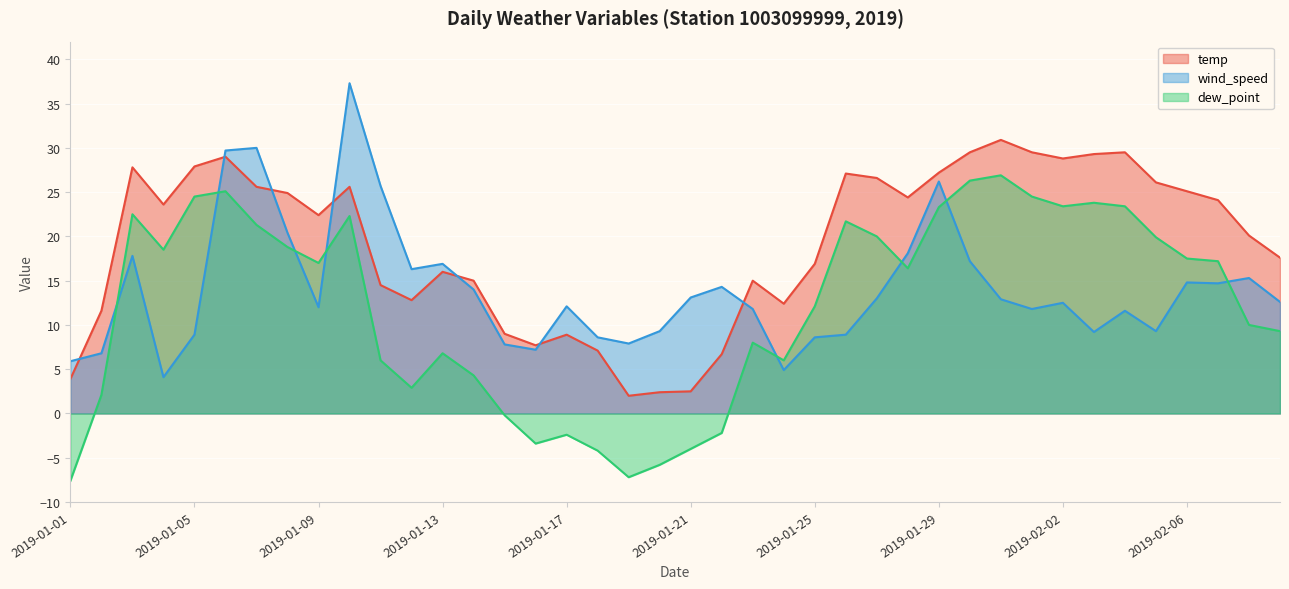

Where is the first local minimum for temp?

2019-01-04